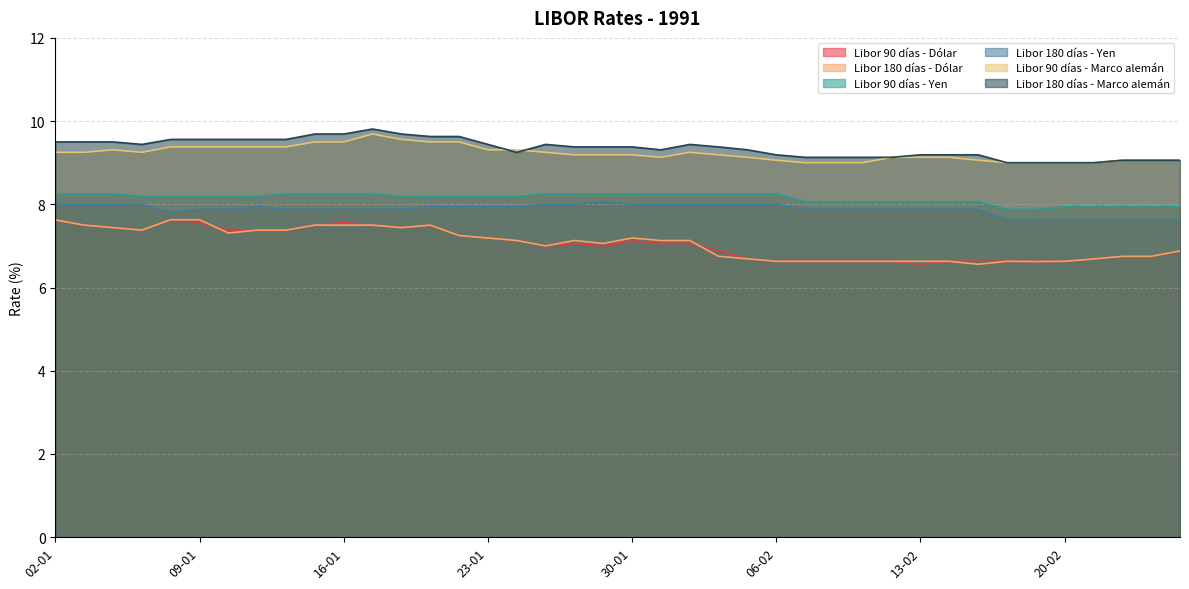

Reading left to right, transcribe all the data shown in this chart.

Libor 90 días - Dólar: 7.6	7.5	7.4	7.4	7.6	7.6	7.4	7.4	7.4	7.5	7.6	7.5	7.4	7.5	7.2	7.2	7.1	7.0	7.1	7.0	7.1	7.1	7.1	6.9	6.7	6.6	6.6	6.6	6.6	6.6	6.6	6.6	6.6	6.6	6.6	6.6	6.7	6.8	6.8	6.9
Libor 180 días - Dólar: 7.6	7.5	7.4	7.4	7.6	7.6	7.3	7.4	7.4	7.5	7.5	7.5	7.4	7.5	7.2	7.2	7.1	7.0	7.1	7.1	7.2	7.1	7.1	6.8	6.7	6.6	6.6	6.6	6.6	6.6	6.6	6.6	6.6	6.6	6.6	6.6	6.7	6.8	6.8	6.9
Libor 90 días - Yen: 8.2	8.2	8.2	8.2	8.2	8.2	8.2	8.2	8.2	8.2	8.2	8.2	8.2	8.2	8.2	8.2	8.2	8.2	8.2	8.2	8.2	8.2	8.2	8.2	8.2	8.2	8.1	8.1	8.1	8.1	8.1	8.1	8.1	7.9	7.9	7.9	7.9	7.9	7.9	7.9
Libor 180 días - Yen: 8.0	8.0	8.0	8.0	7.8	7.9	7.9	7.9	7.9	7.9	7.9	7.9	7.9	7.9	7.9	7.9	7.9	8.0	8.0	8.1	8.0	8.0	8.0	8.0	8.0	8.0	7.9	7.9	7.9	7.9	7.9	7.9	7.9	7.6	7.6	7.6	7.6	7.6	7.6	7.6
Libor 90 días - Marco alemán: 9.2	9.2	9.3	9.2	9.4	9.4	9.4	9.4	9.4	9.5	9.5	9.7	9.6	9.5	9.5	9.3	9.3	9.2	9.2	9.2	9.2	9.1	9.2	9.2	9.1	9.1	9.0	9.0	9.0	9.1	9.1	9.1	9.1	9.0	9.0	9.0	9.0	9.1	9.1	9.1
Libor 180 días - Marco alemán: 9.5	9.5	9.5	9.4	9.6	9.6	9.6	9.6	9.6	9.7	9.7	9.8	9.7	9.6	9.6	9.4	9.2	9.4	9.4	9.4	9.4	9.3	9.4	9.4	9.3	9.2	9.1	9.1	9.1	9.1	9.2	9.2	9.2	9.0	9.0	9.0	9.0	9.1	9.1	9.1